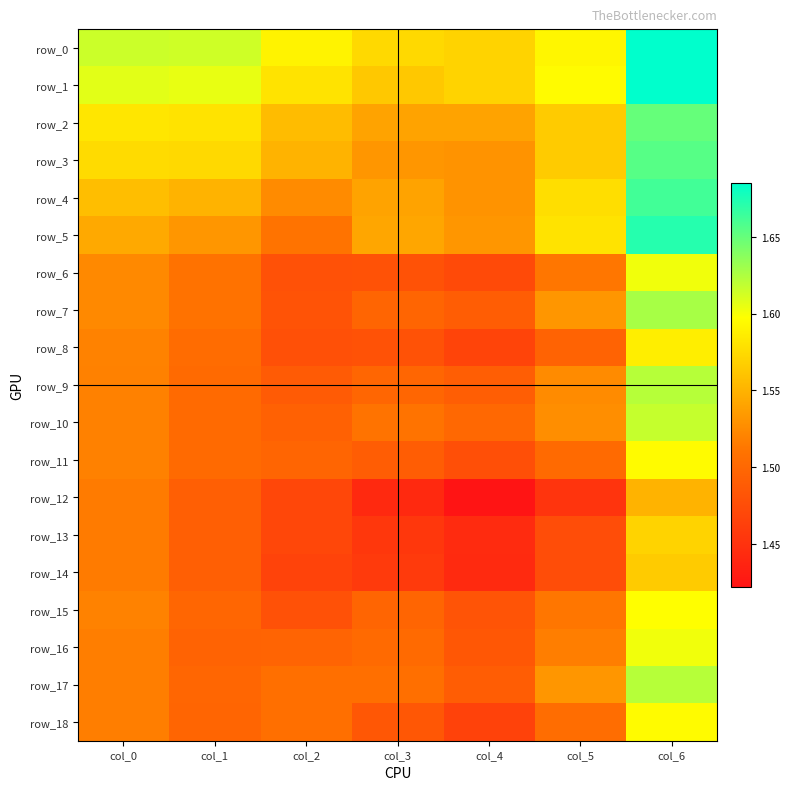

The value of row_8 at col_5 is 0.4. True or false?

False